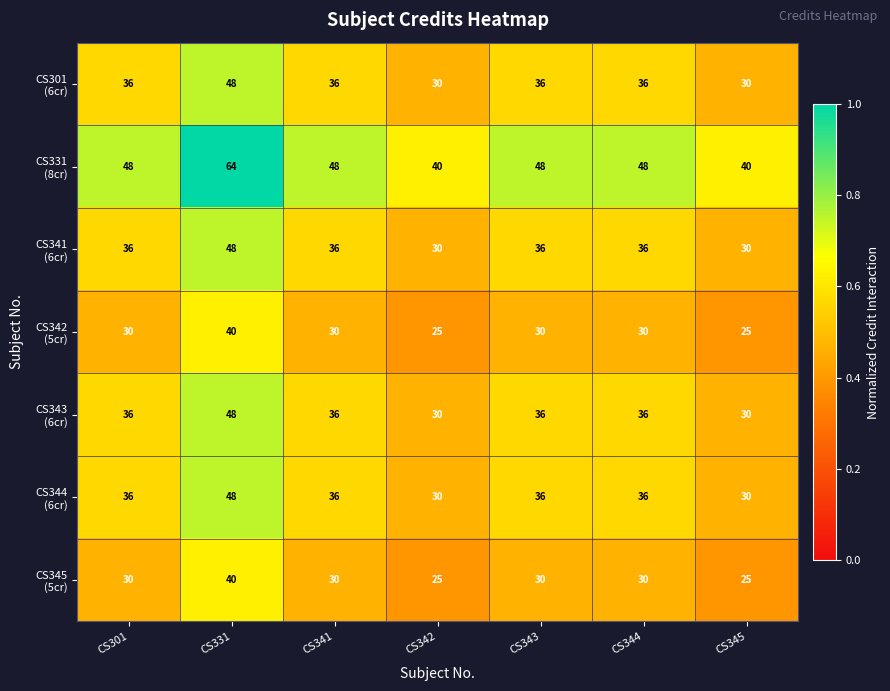

What is the smallest value displayed?

25